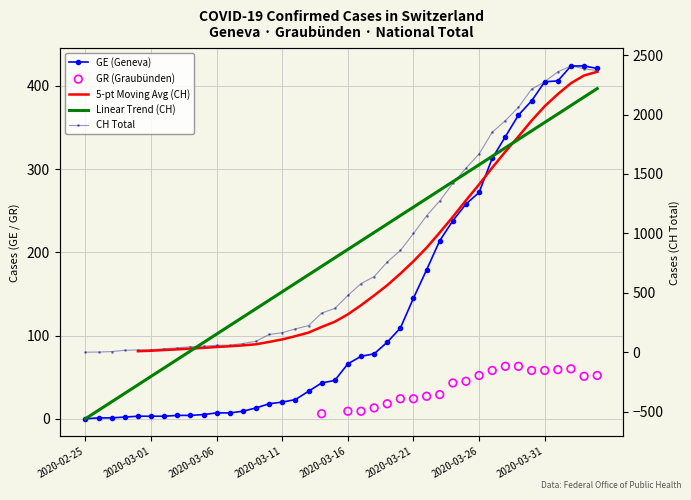

Which series reaches the maximum Y coordinate?

CH